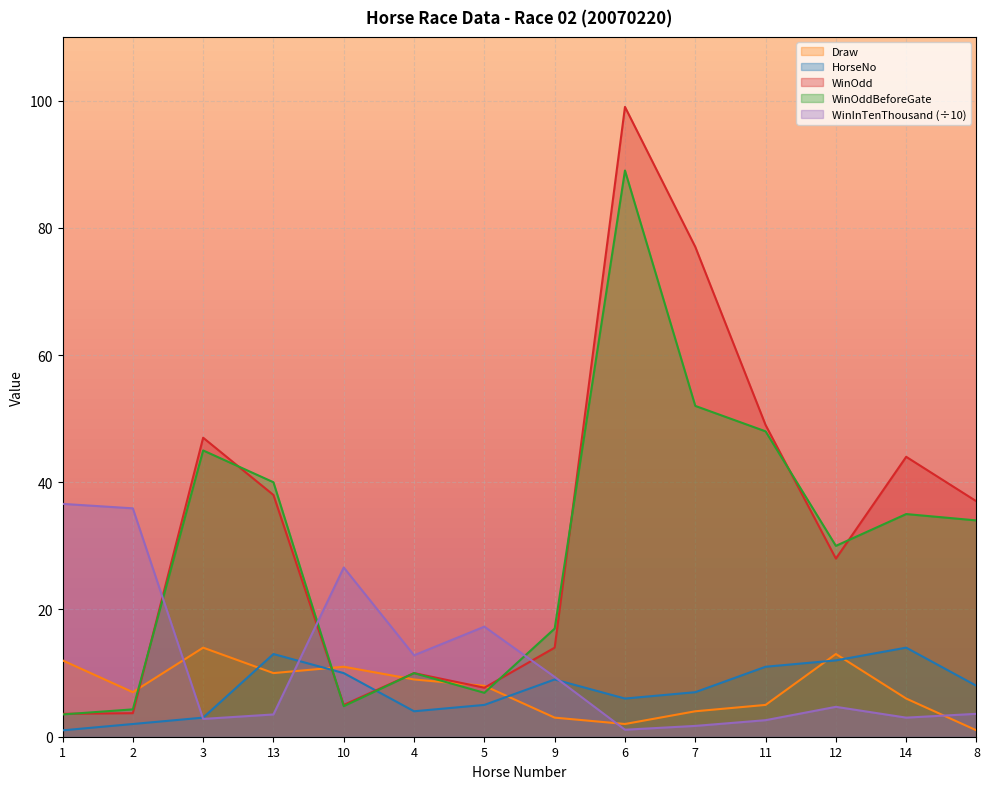

The WinOdd series shows 59.7 at 13. True or false?

False